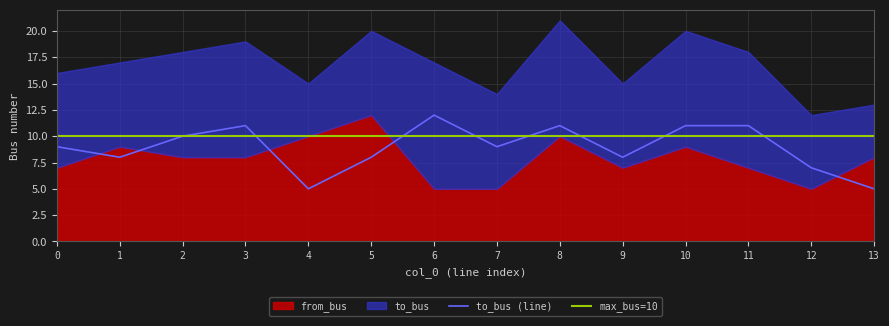

Reading right to left, what are all the values shown in this chart?

5	7	11	11	8	11	9	12	8	5	11	10	8	9